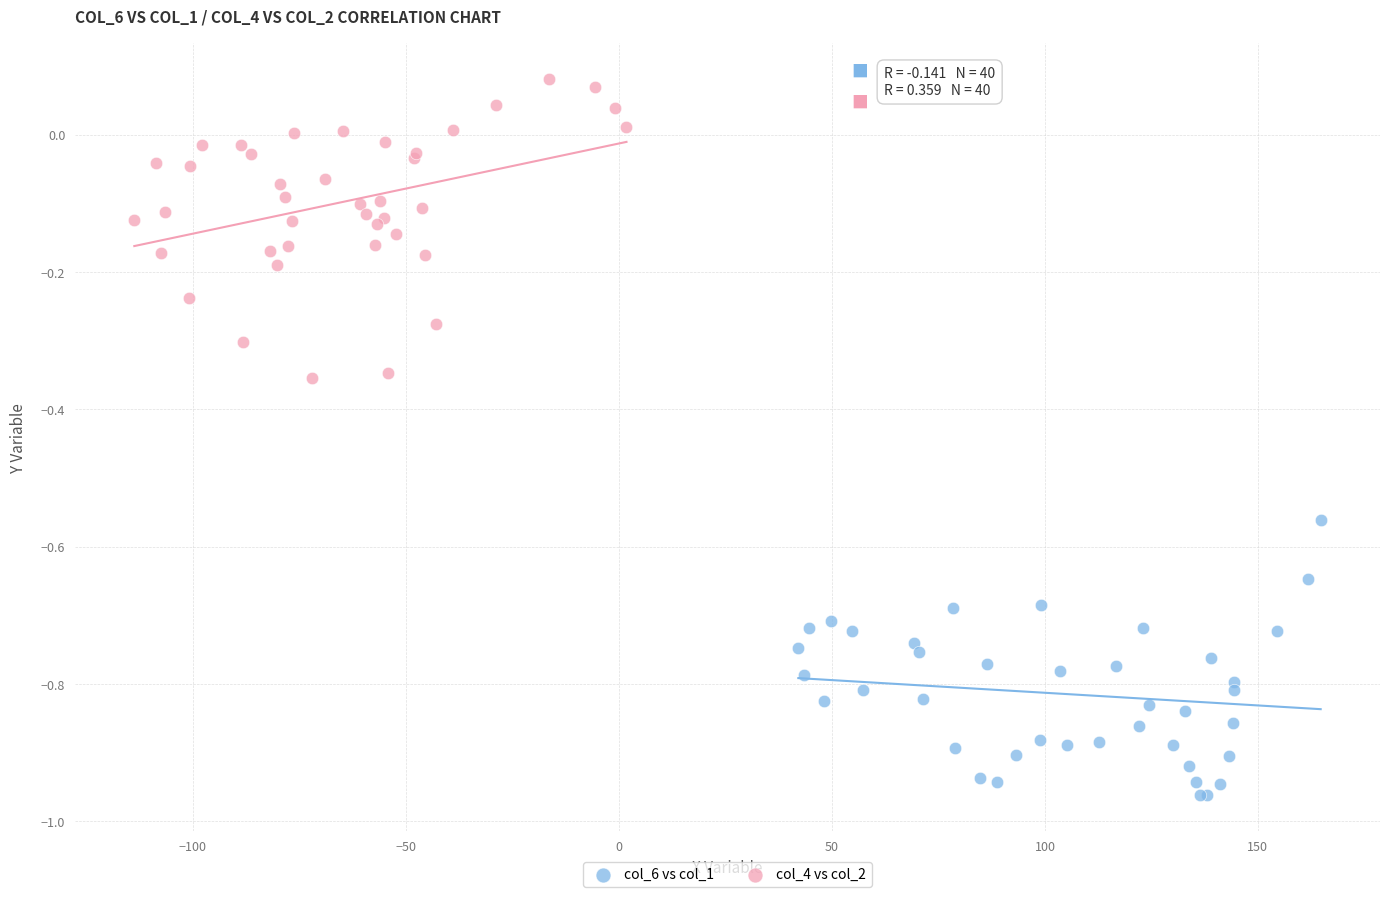

Which series contains the lowest Y value?

col_6 vs col_1